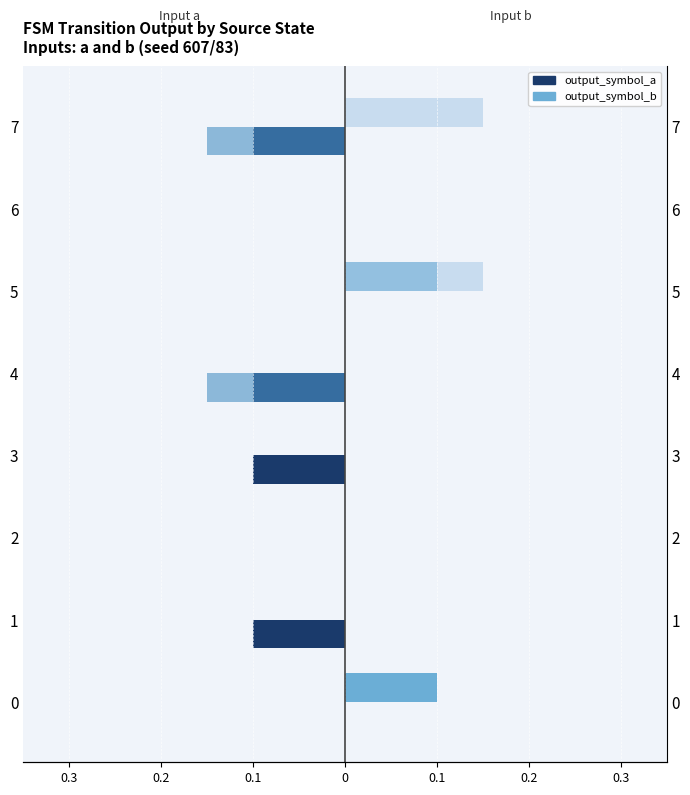

Is the value of dest_state_b (scaled) at 7 greater than the value of output_symbol_b at 3?

Yes